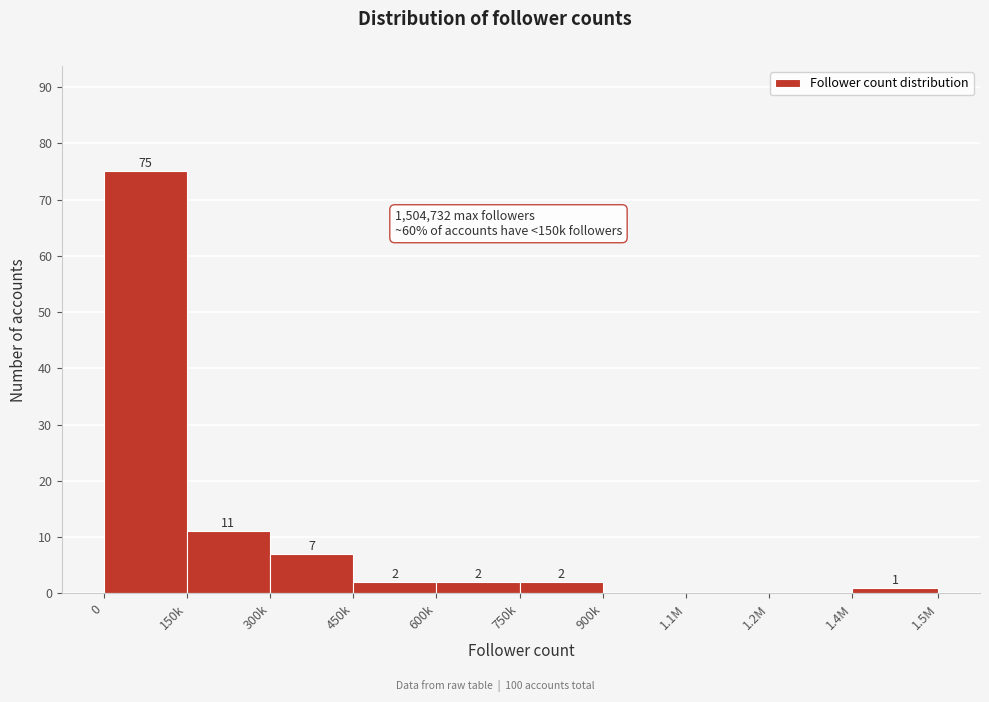

Reading left to right, transcribe all the data shown in this chart.

0=75	150k=11	300k=7	450k=2	600k=2	750k=2	900k=0	1.1M=0	1.2M=0	1.4M=1